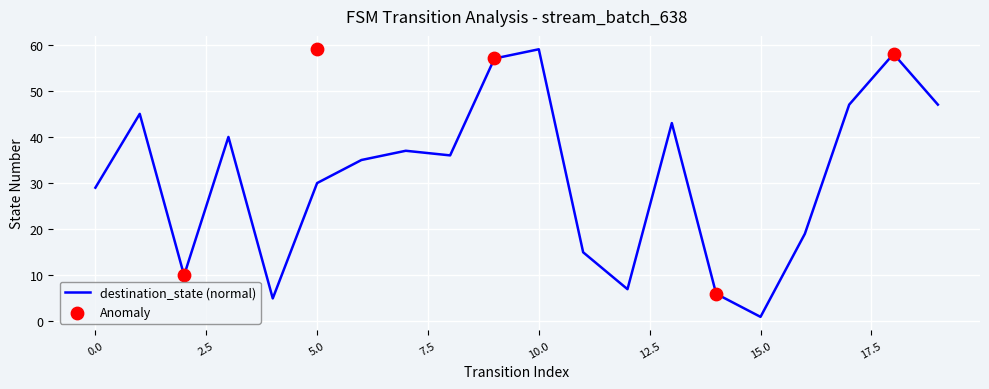

What is the change in value from 2 to 10?

+49